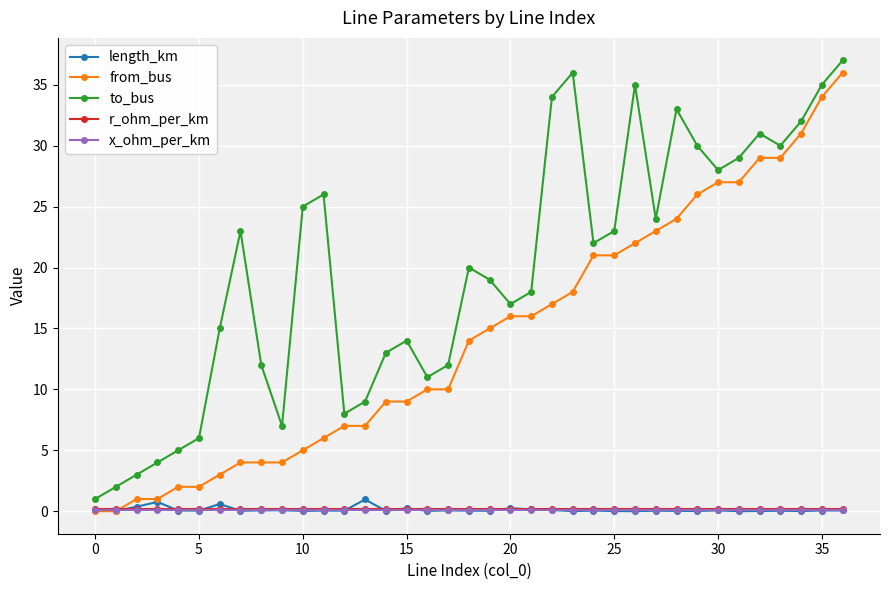

How many distinct data groups are displayed?

5